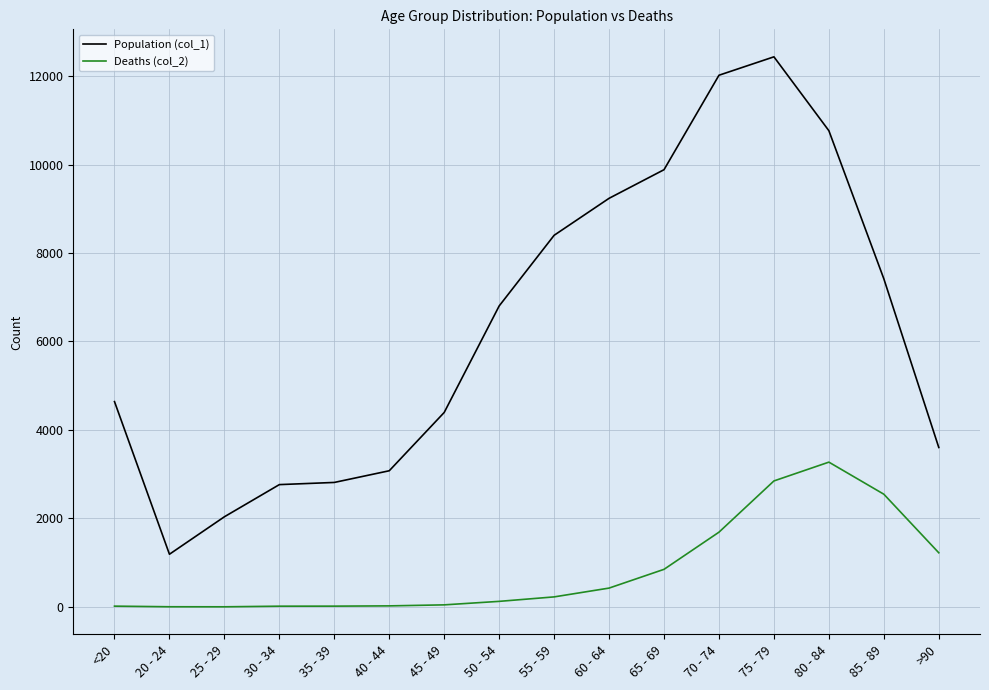

Count the number of categories in the chart.

16